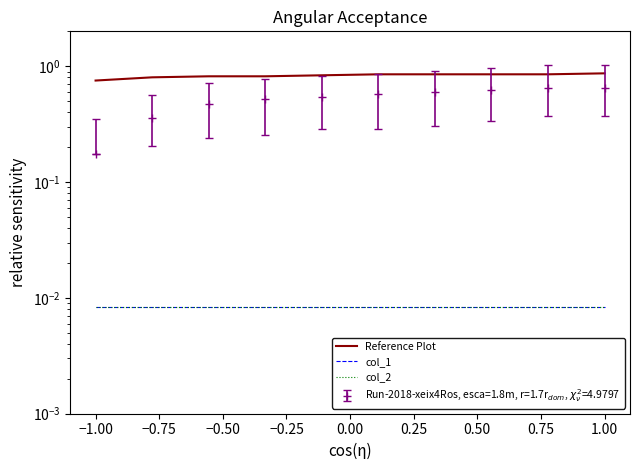

What is the total value across all series at 0.50?

0.9